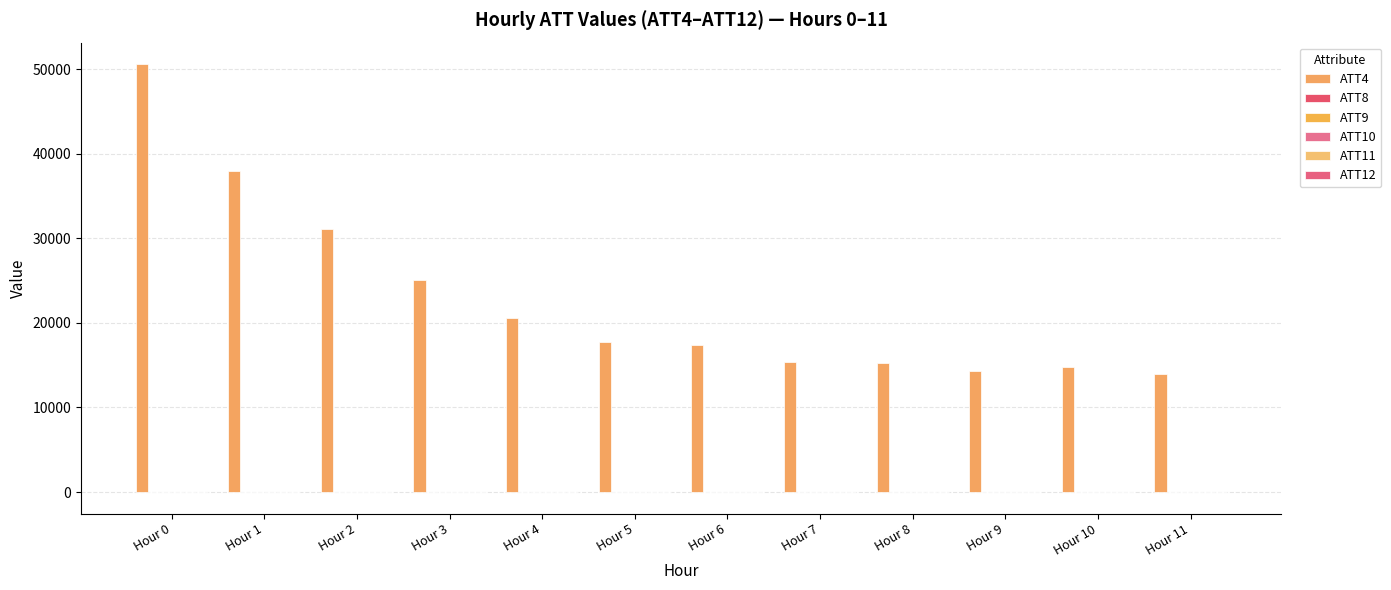

Are the bars horizontal?

No